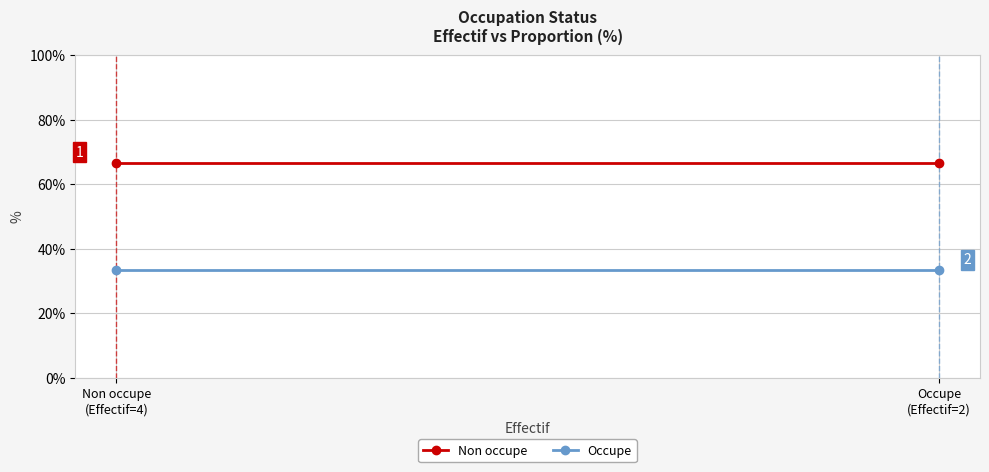

What is the label of the 1st point from the right?

Occupe
(Effectif=2)